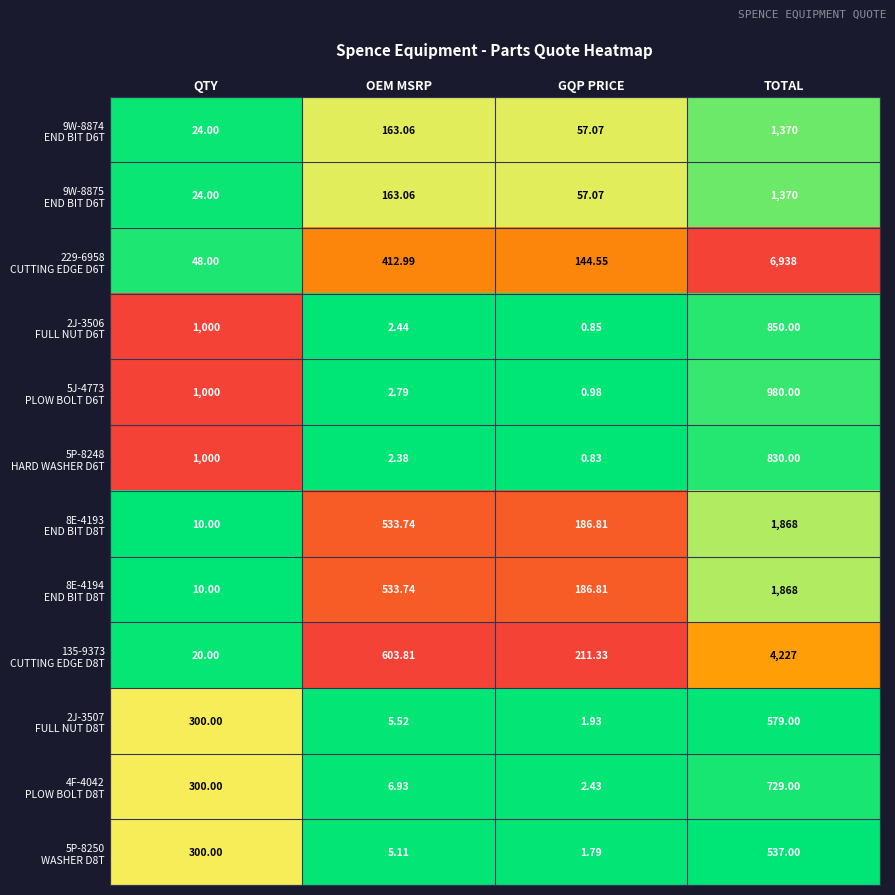

At which category is the sum across all series the highest?

TOTAL